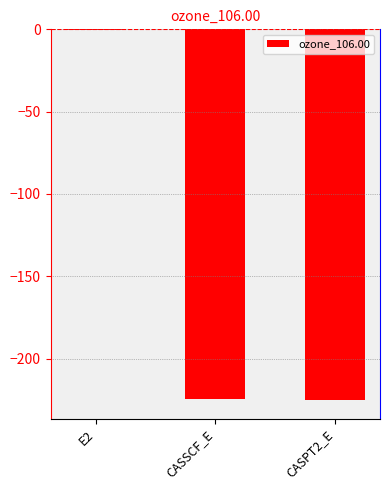

At which category does the chart reach its peak across all series?

E2